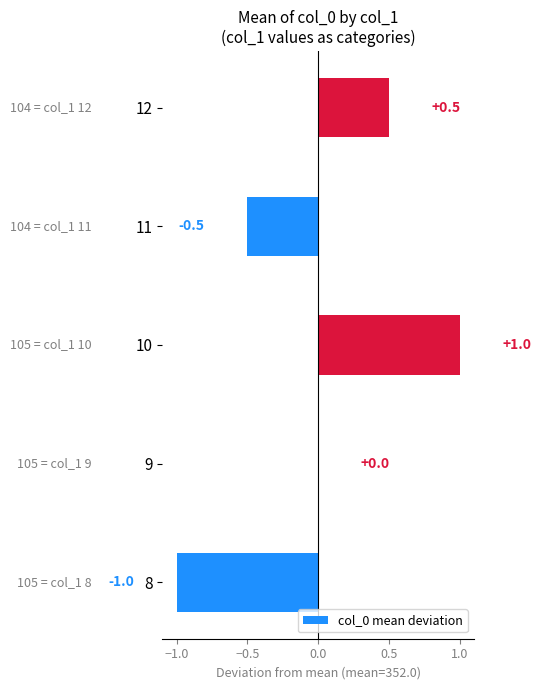

At which label is the value closest to 0?

9